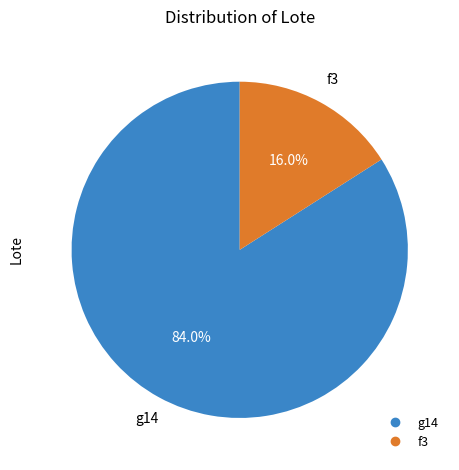

What percentage is the f3 slice, to the nearest percent?

16%